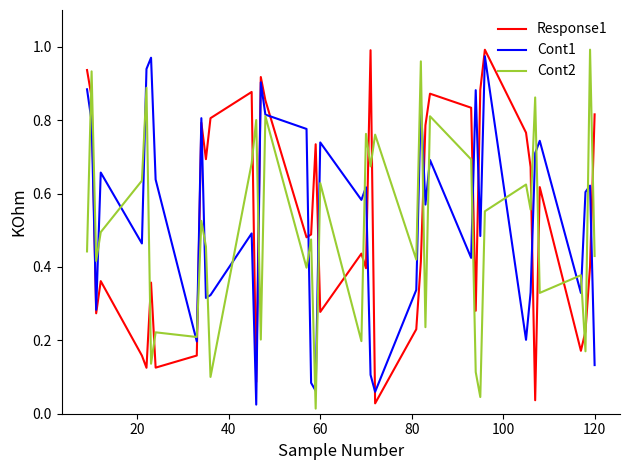

Which series ends up on top after the final intersection of Response1 and Cont2?

Response1